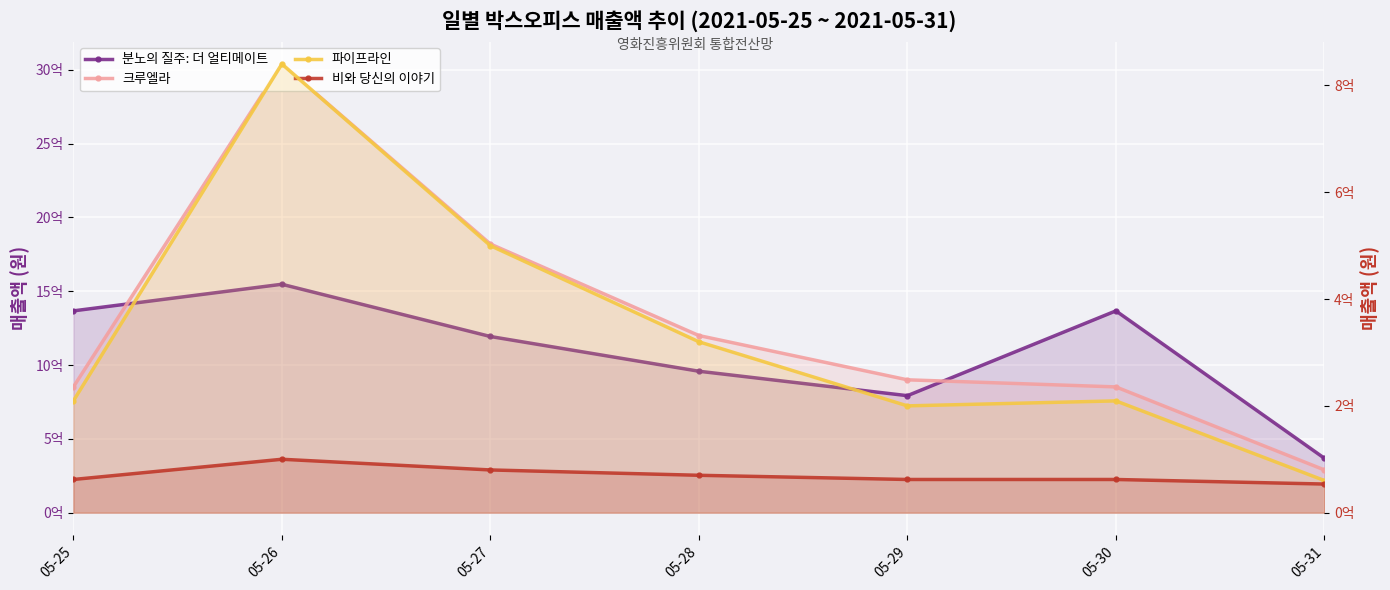

True or false: 파이프라인 has more than 0 points higher than both neighbors.

True